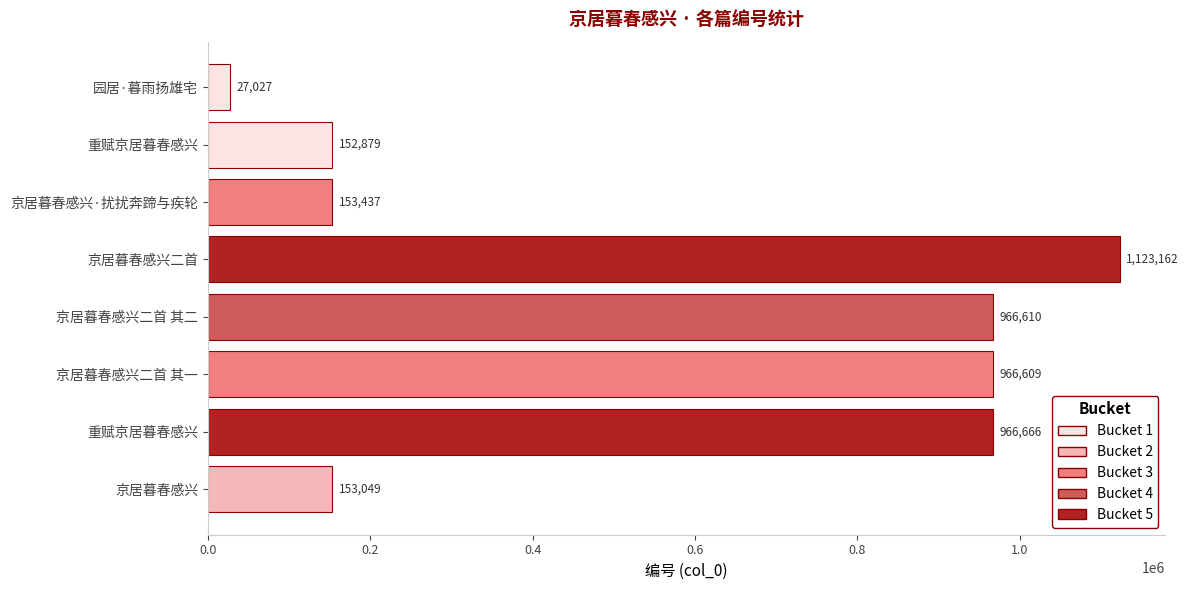

At which label is the value closest to 575094?

京居暮春感兴二首 其一